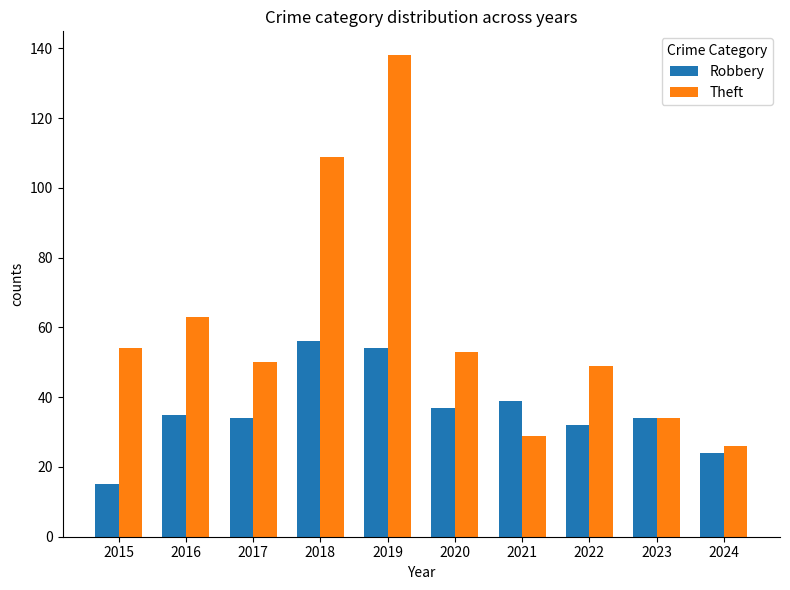

Which series has the largest range (max minus min)?

Theft